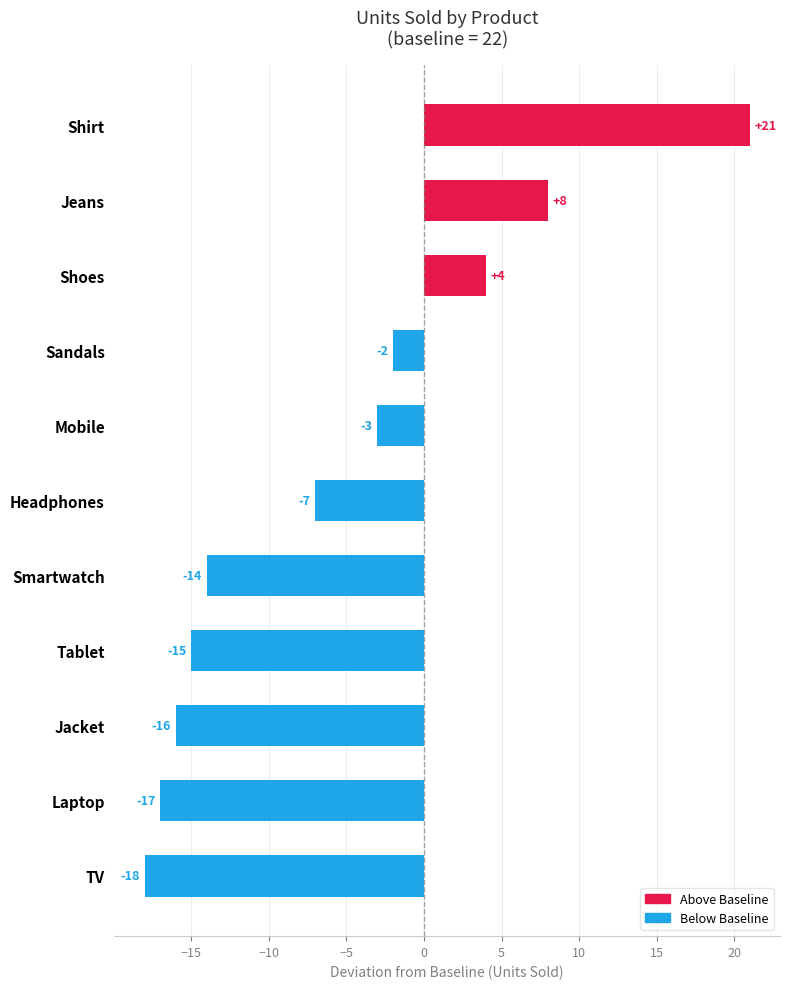

What is the smallest value displayed?

-18